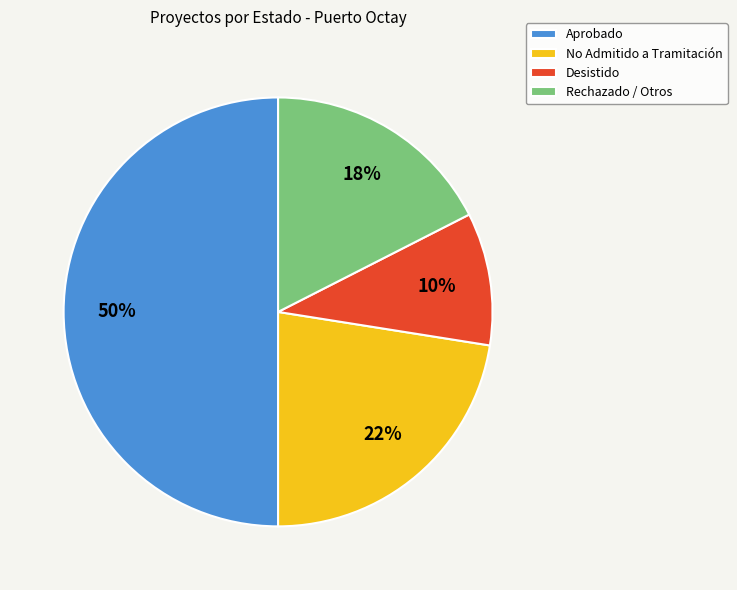

Approximately how many times larger is the value at Aprobado compared to Desistido?

5.0